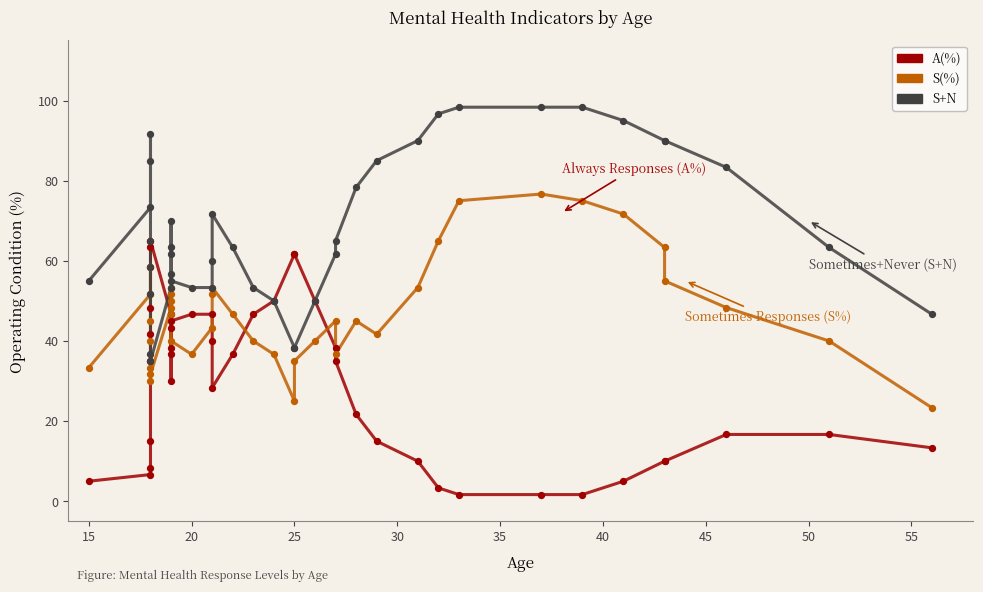

Which series contains the lowest Y value?

A(%)